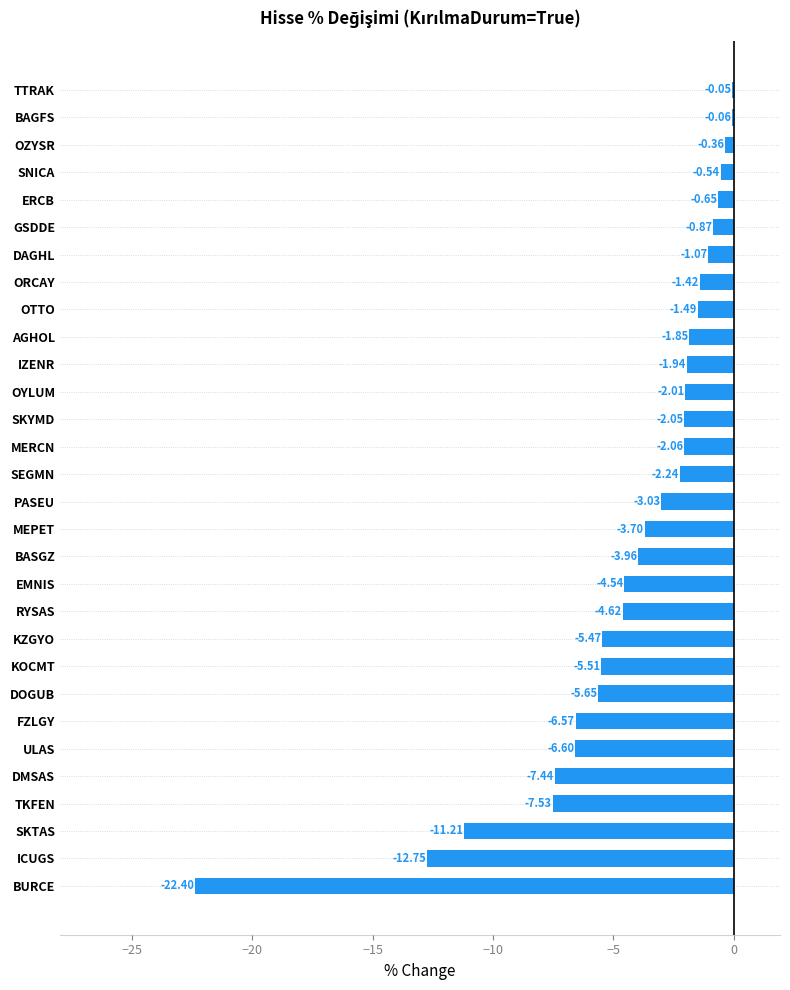

Count the number of values greater than -2.

11